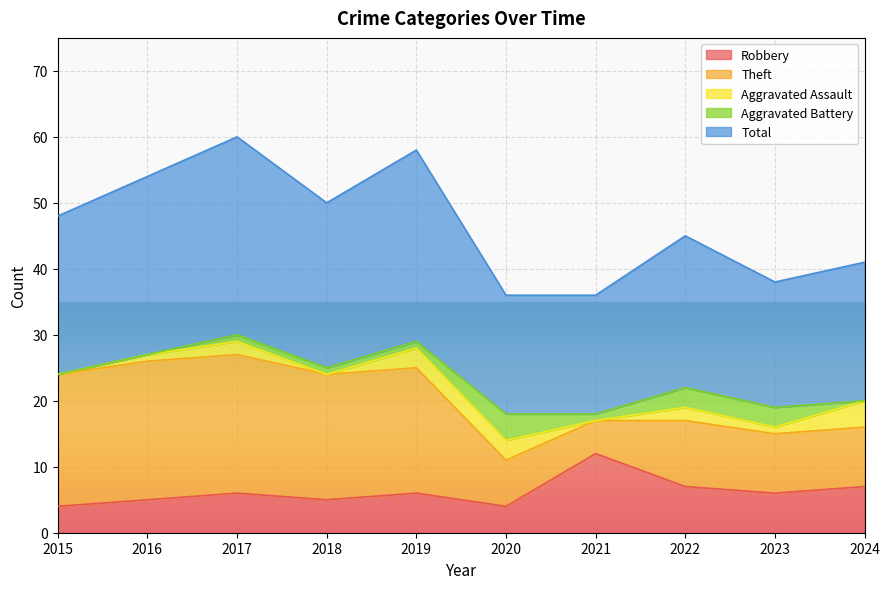

Read the Robbery value at 2017.

6